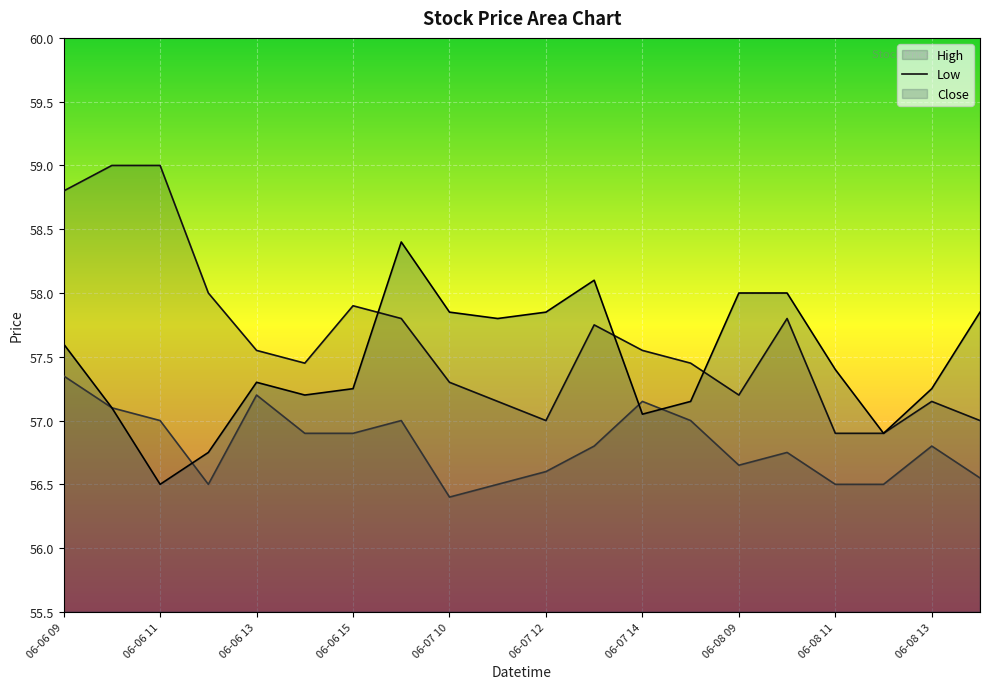

Where is the first local minimum for Close?

06-06 11